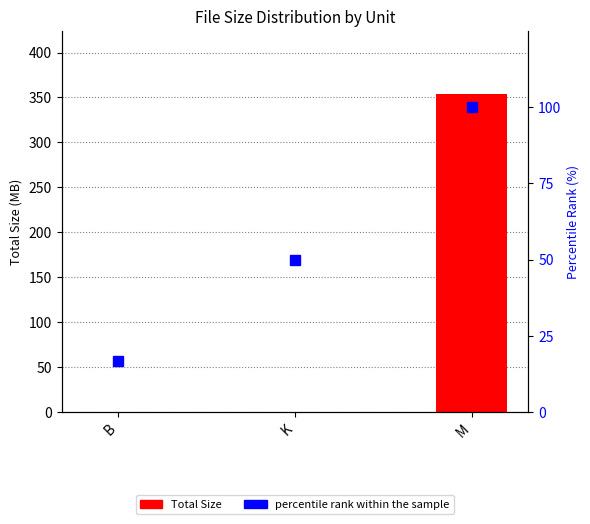

What is the difference between the maximum and second lowest values in the percentile rank within the sample series?

50.0